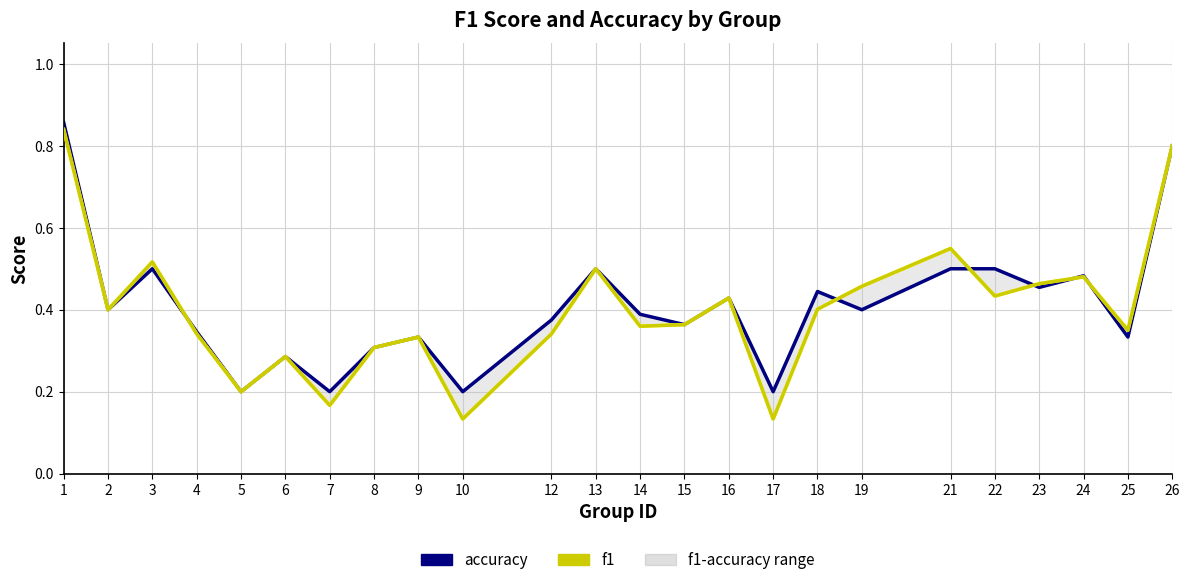

What is the sum of the accuracy values at 1 and 13?

1.4